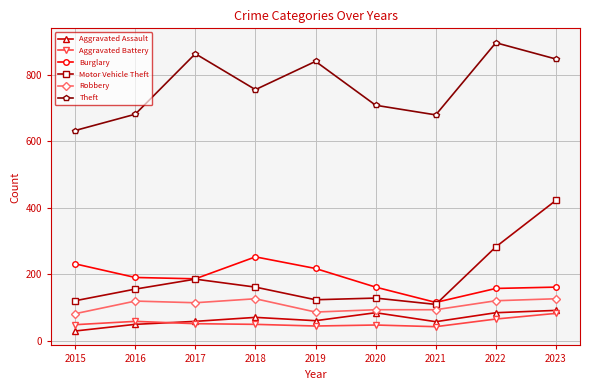

What is the spread (max minus min) of values at 2023?

765